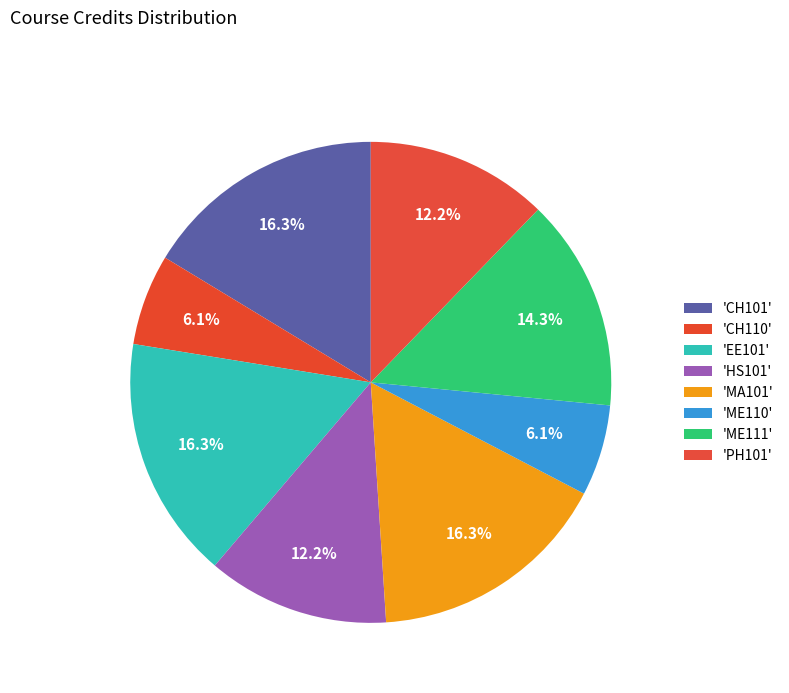

Count the number of slices in the pie.

8